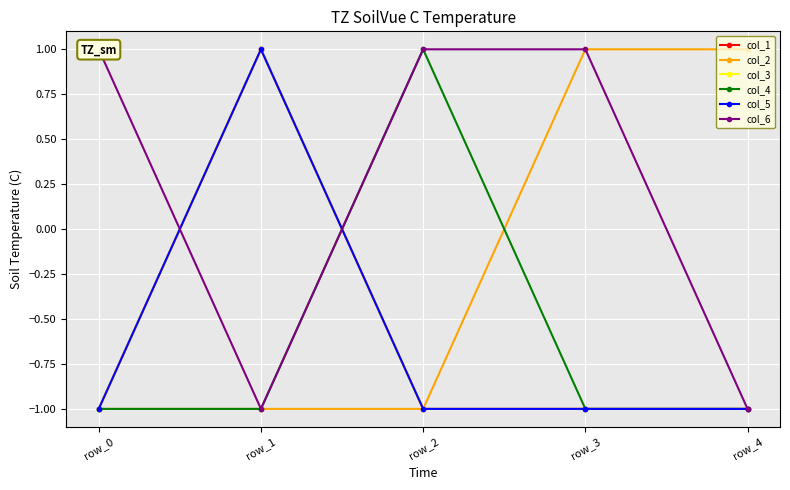

At which label does col_4 reach its minimum?

row_0